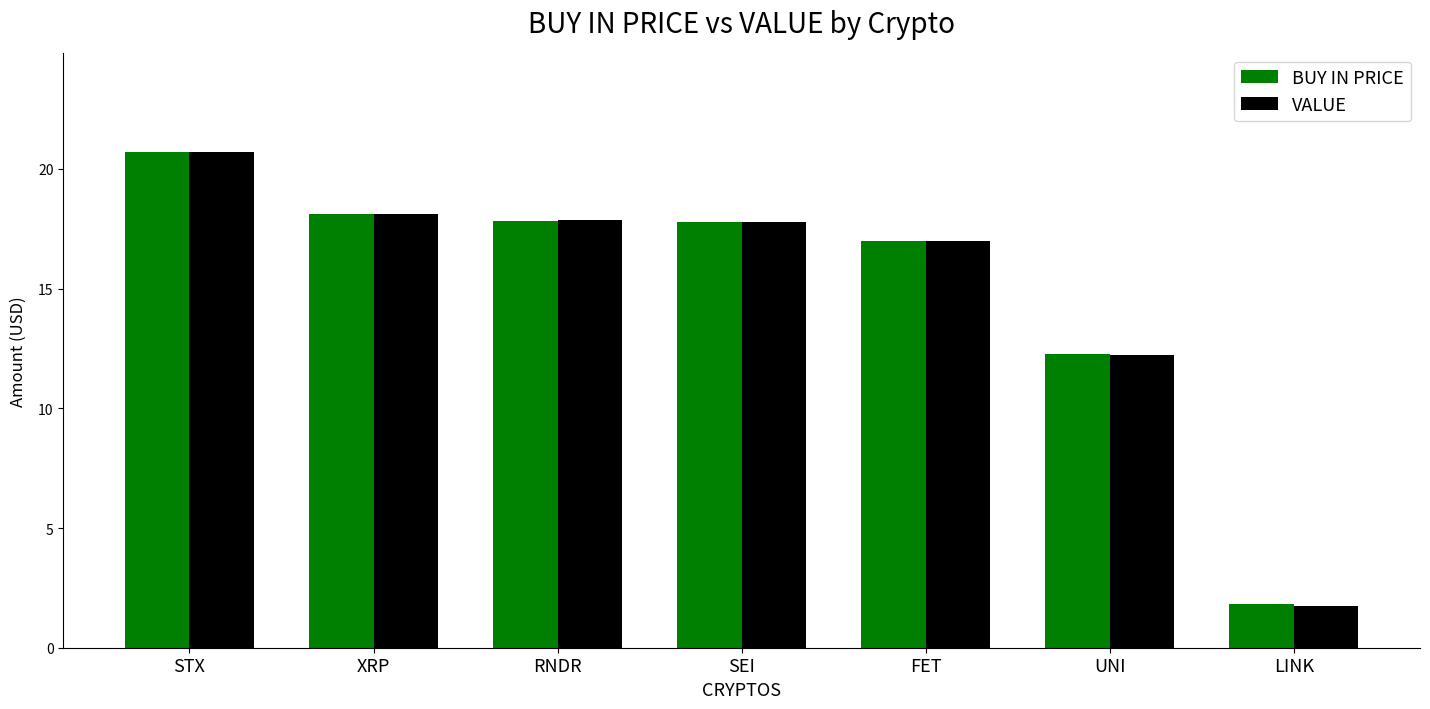

What is the label of the 7th bar from the left?

LINK